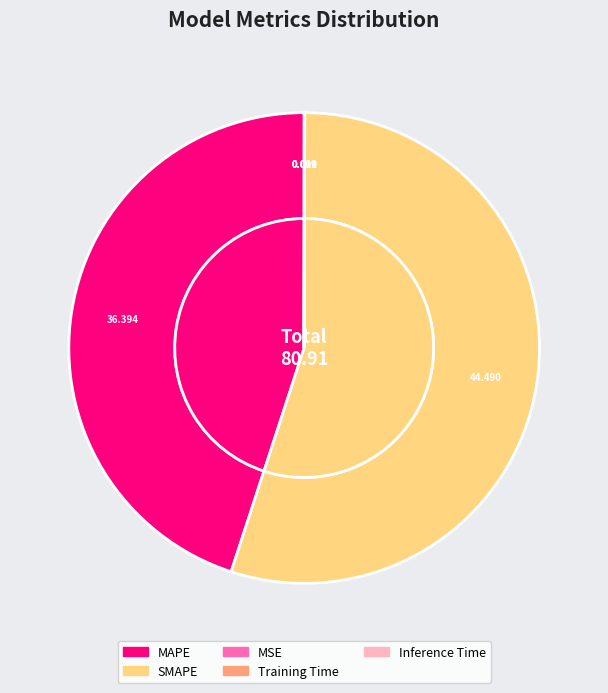

Between MSE and MAPE, which is larger?

MAPE